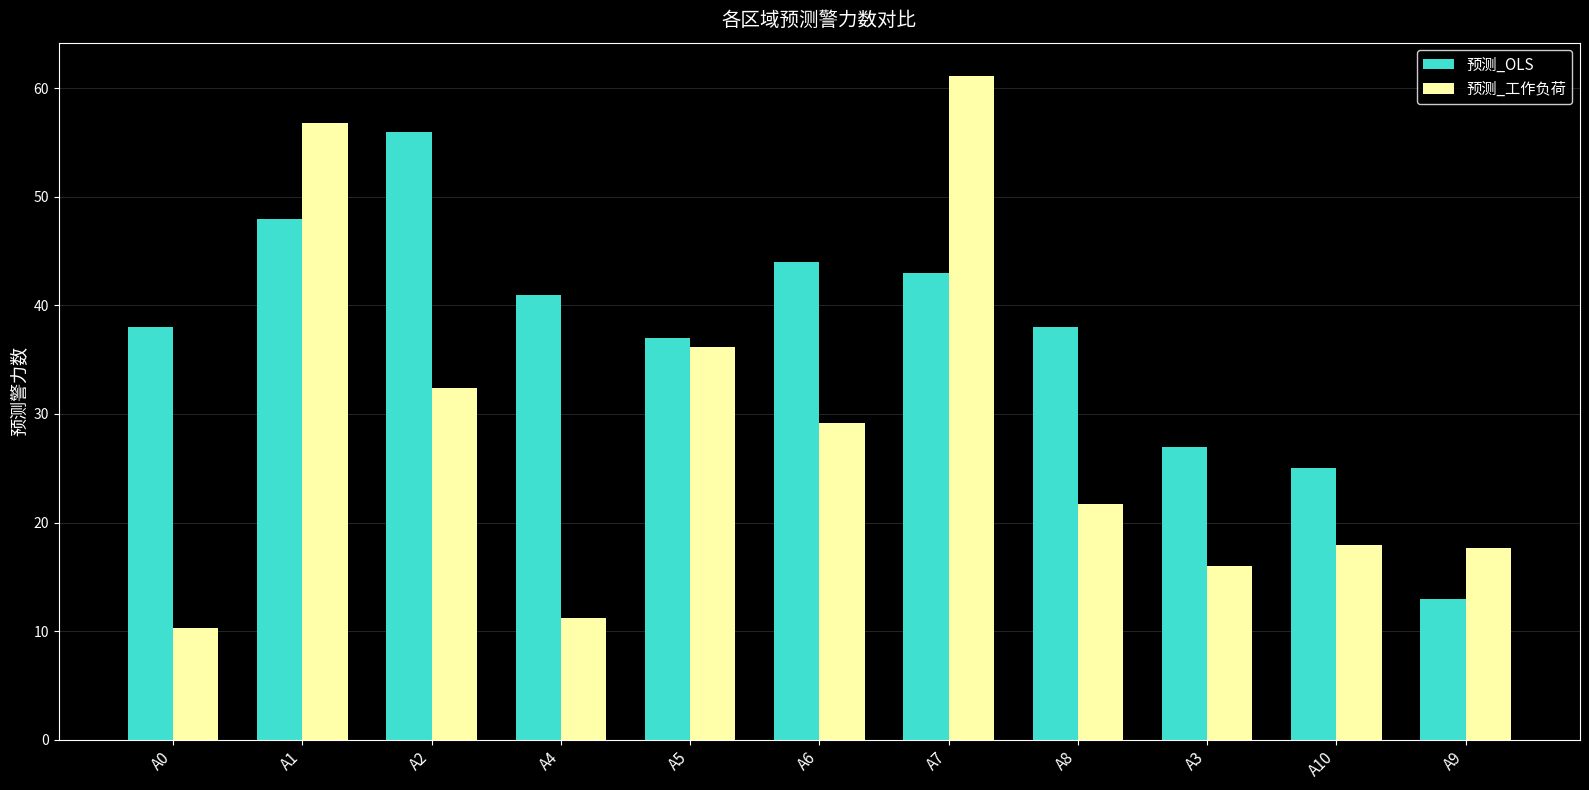

Are the bars grouped side by side (vs. stacked)?

Yes